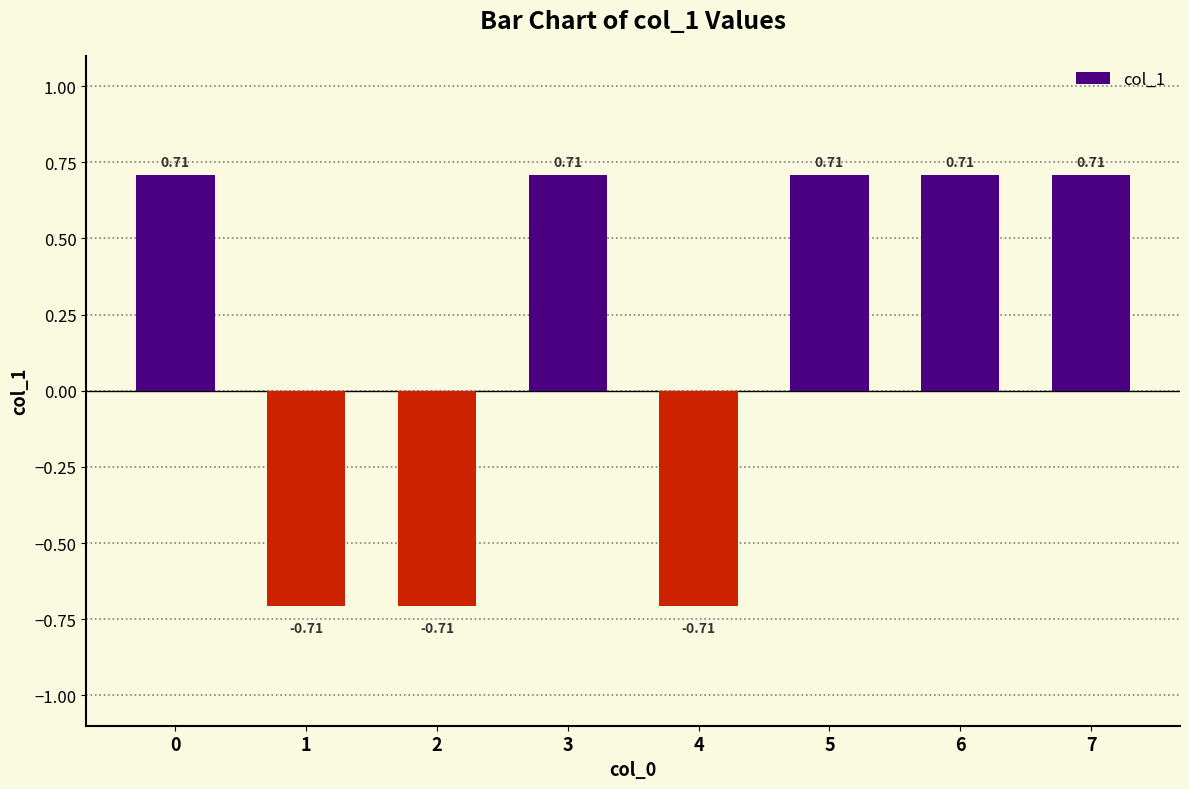

Does the chart contain any negative values?

Yes